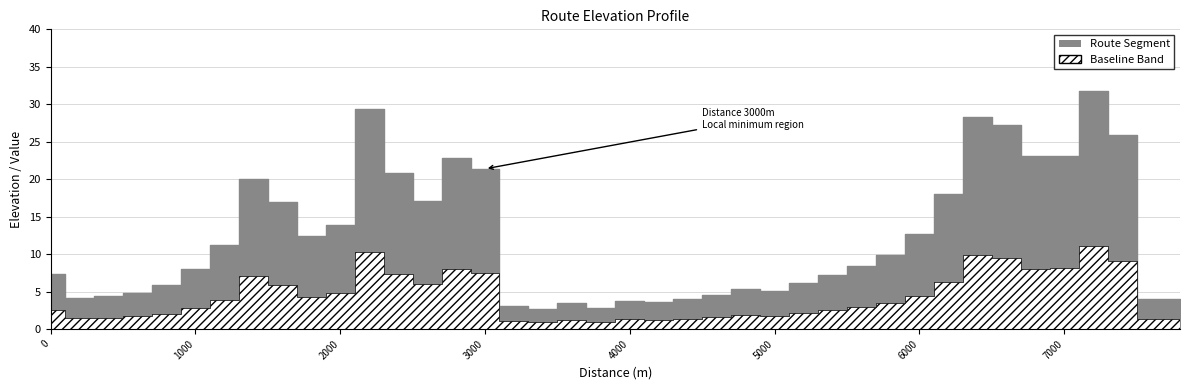

What is the change in value from 1200 to 2000?

+2.7